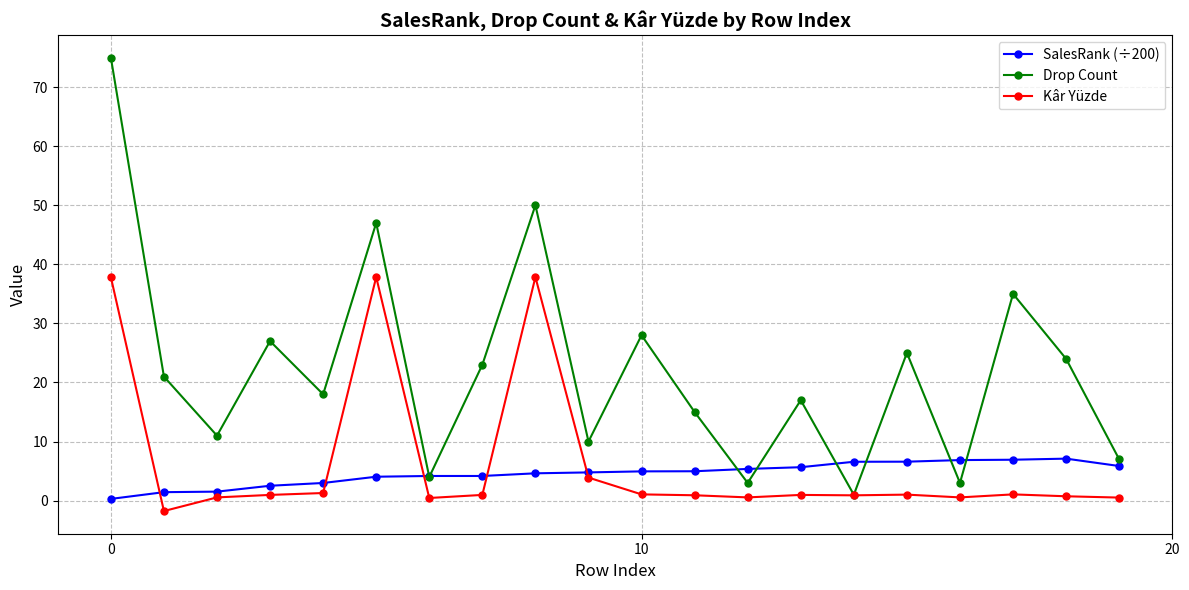

Which series has the largest total across all categories?

Drop Count